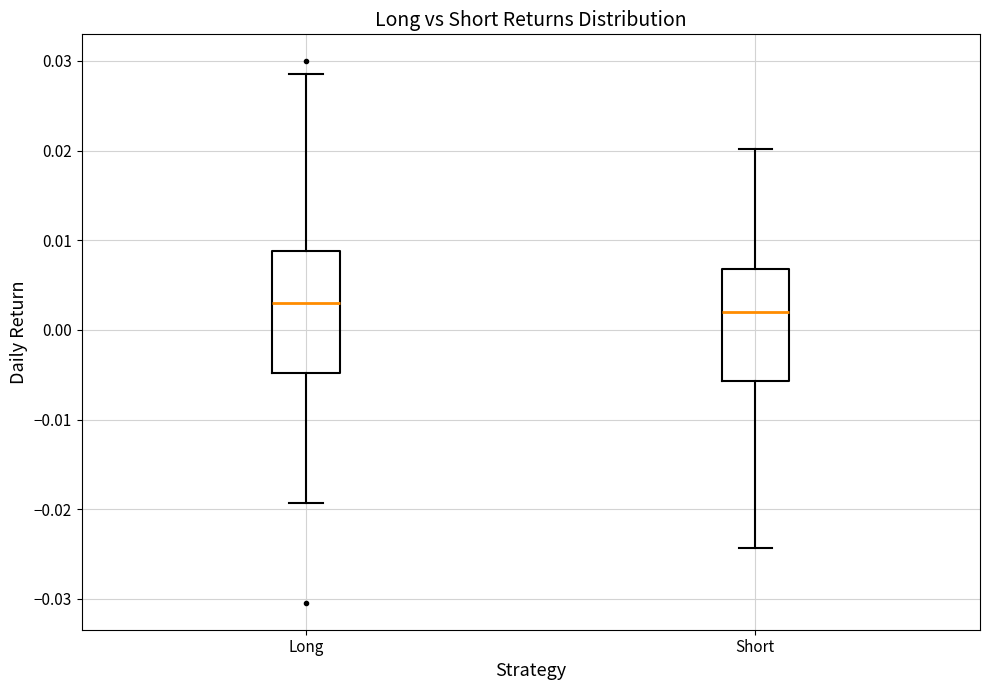

Reading left to right, transcribe this box plot: for each box, give where its median line is, the range the box spans, and where its two whiskers end, as read against the y-axis. The values are not printed on the chart, so give them approximately, as read against the axis.

Long: median 0.003, box -0.005 to 0.009, whiskers -0.019 to 0.029
Short: median 0.002, box -0.006 to 0.007, whiskers -0.024 to 0.020